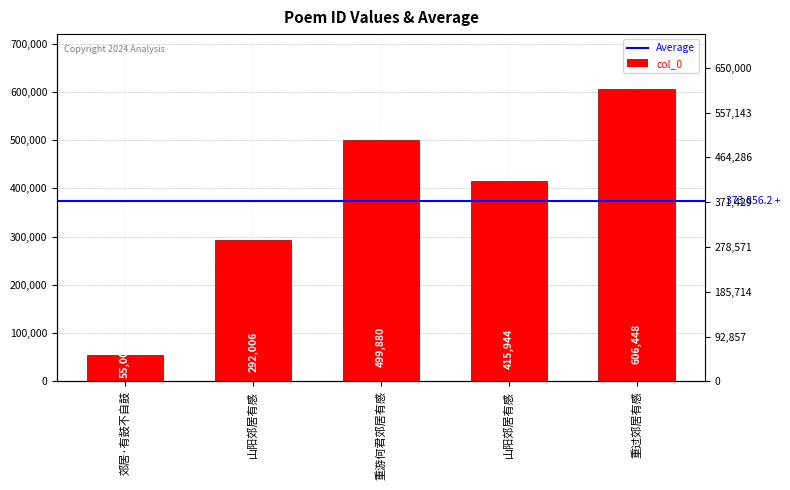

What is the ratio of the value at 郊居·有鼓不自鼓 to the value at 重过郊居有感?

0.1